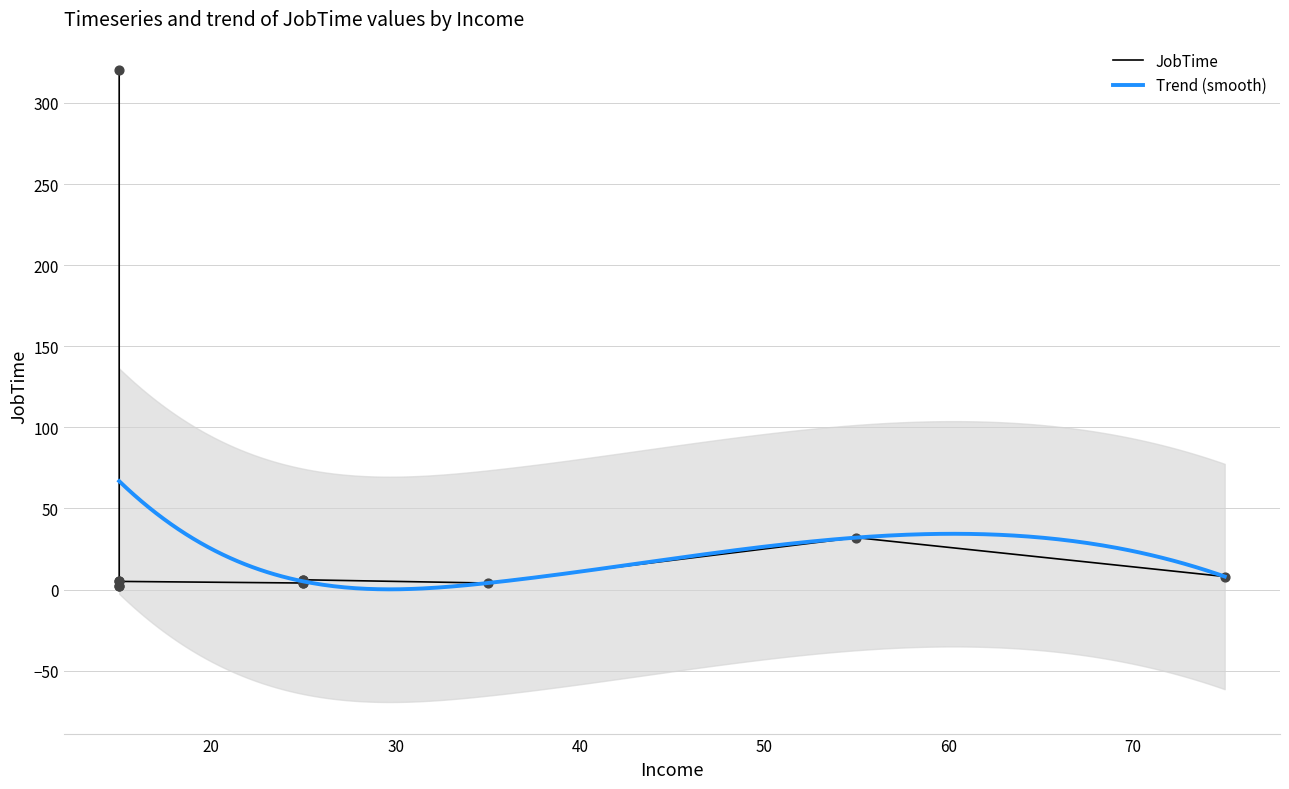

What is the ratio of the value at 55 to the value at 15?

6.4